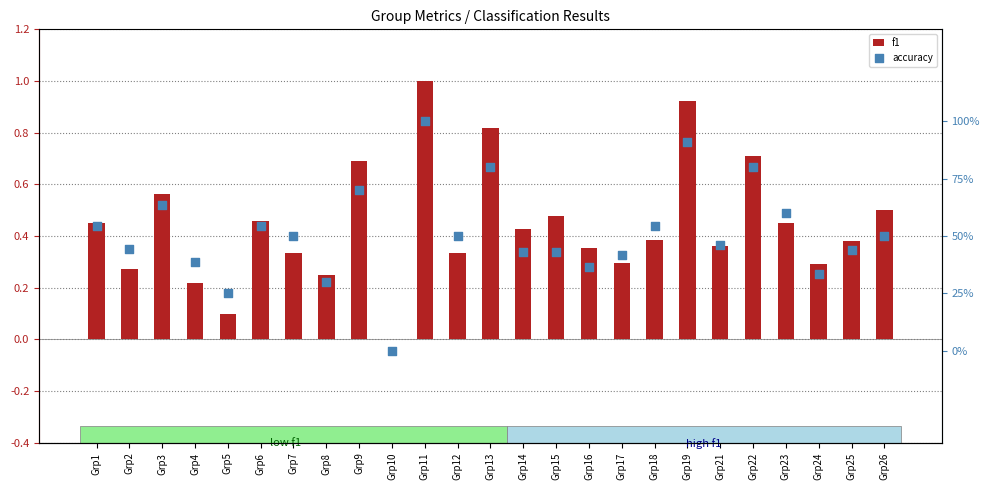

Which series reaches the minimum Y coordinate?

f1